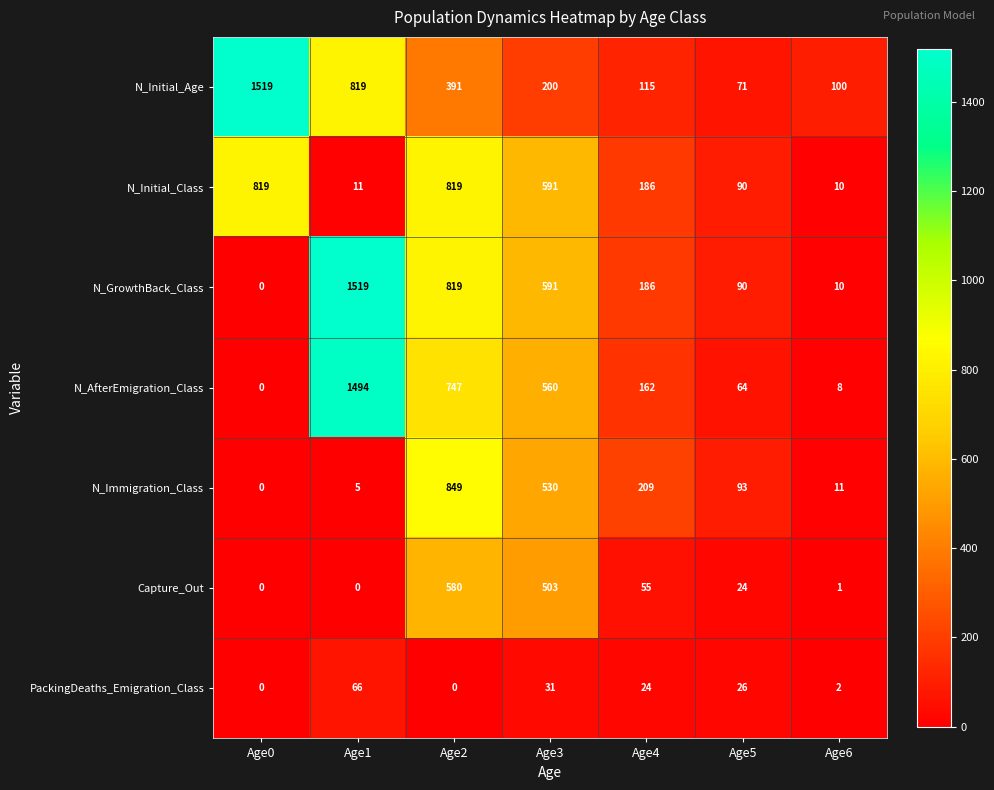

At which label does N_AfterEmigration_Class reach its peak?

Age1